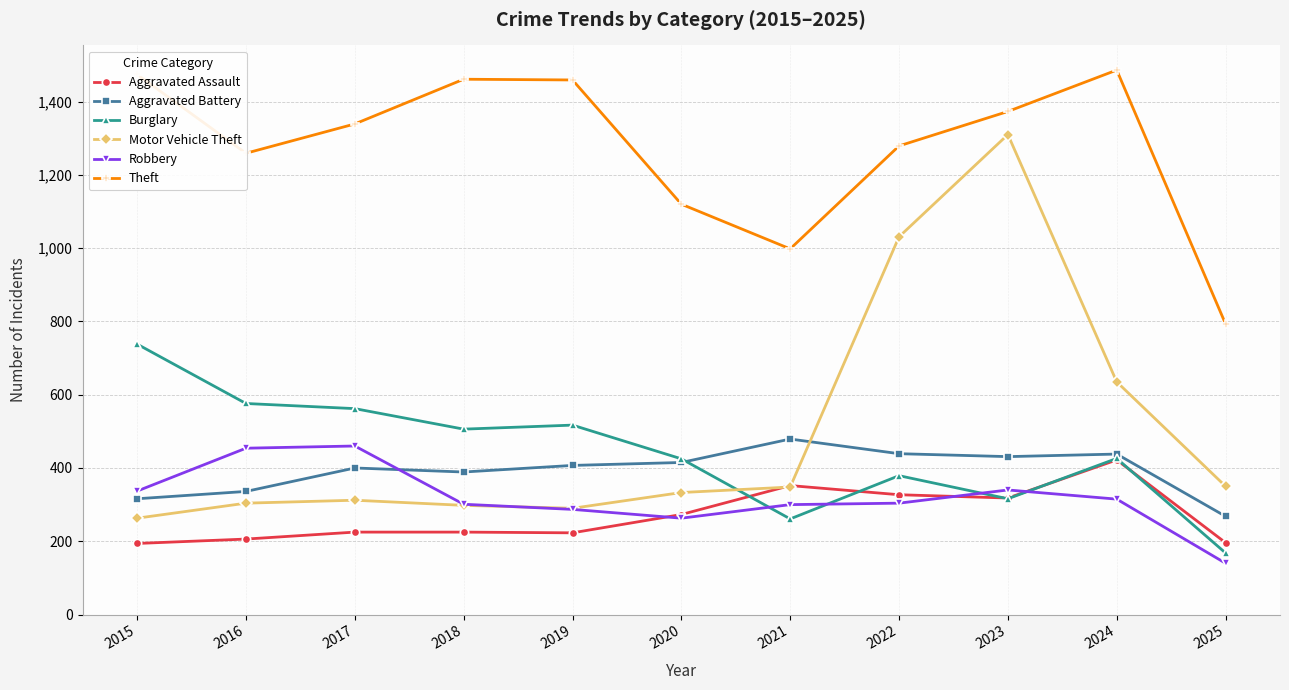

At which category is the sum across all series the highest?

2023